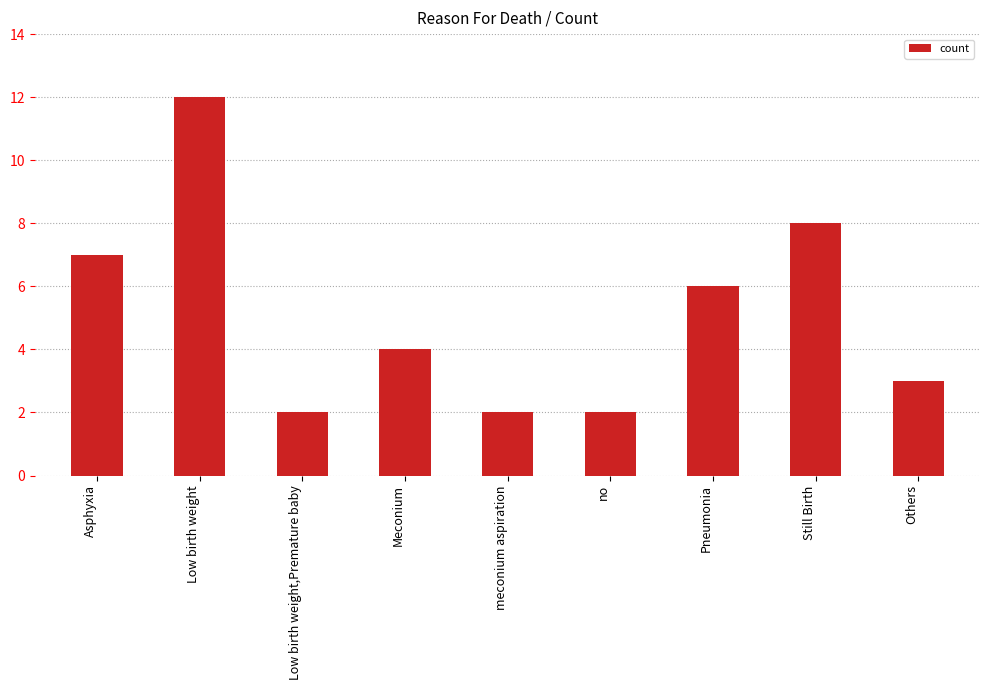

What is the approximate value at Still Birth, to the nearest 10?

10